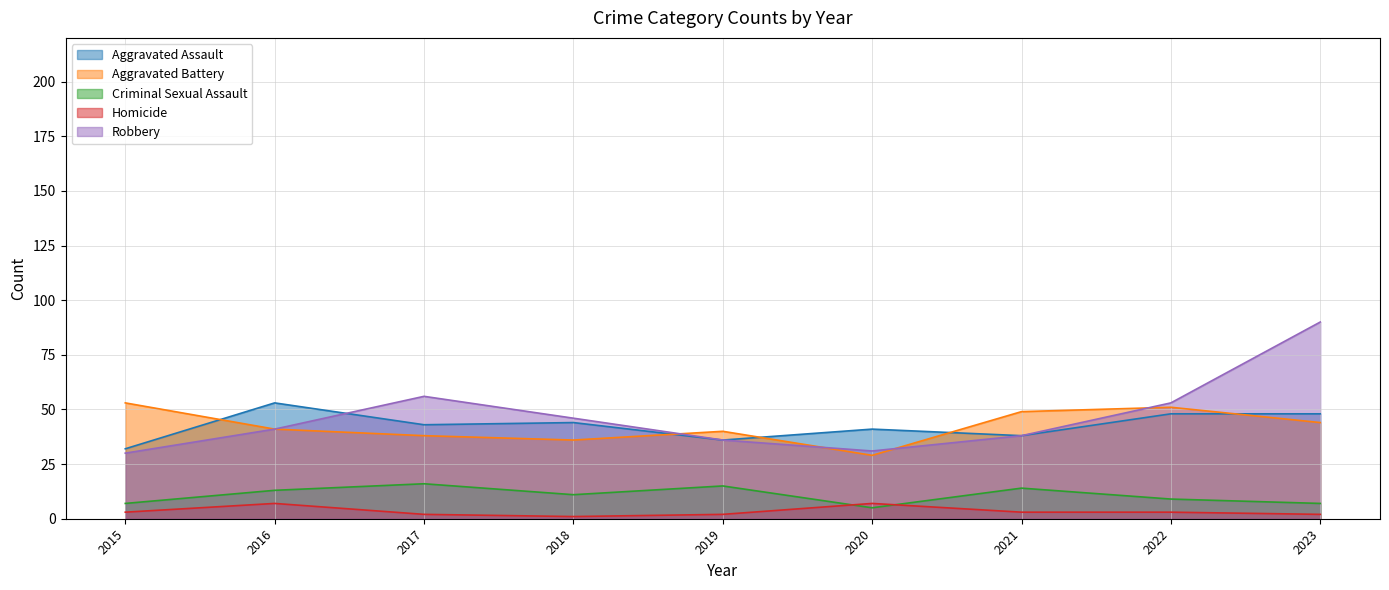

How many series are shown in this chart?

5